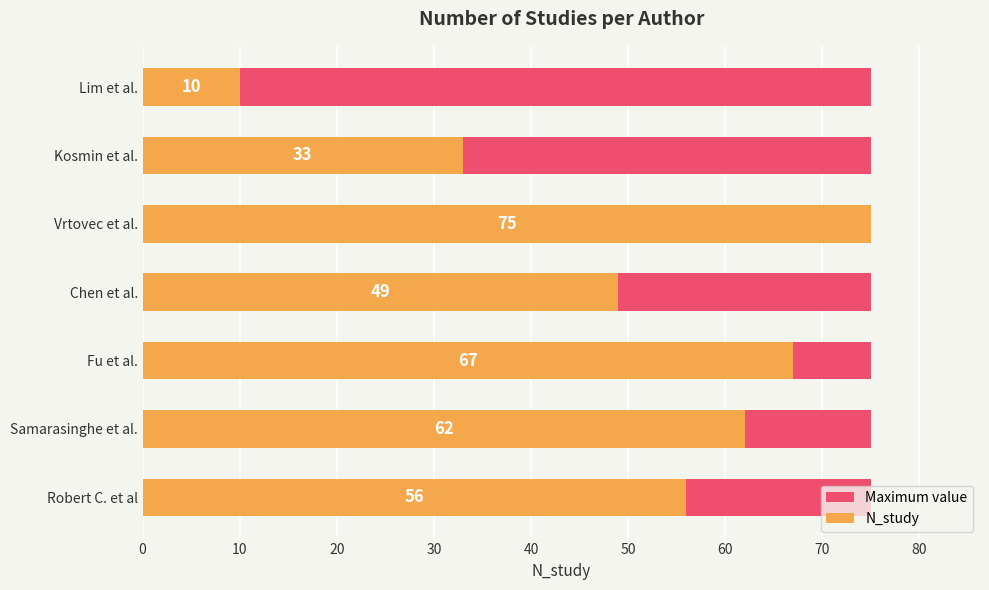

Which series has the widest spread of values?

N_study